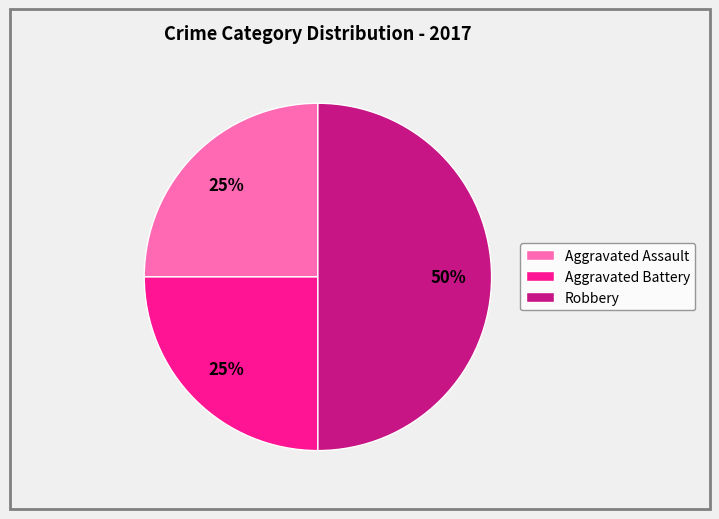

Is Aggravated Battery the majority of the pie?

No